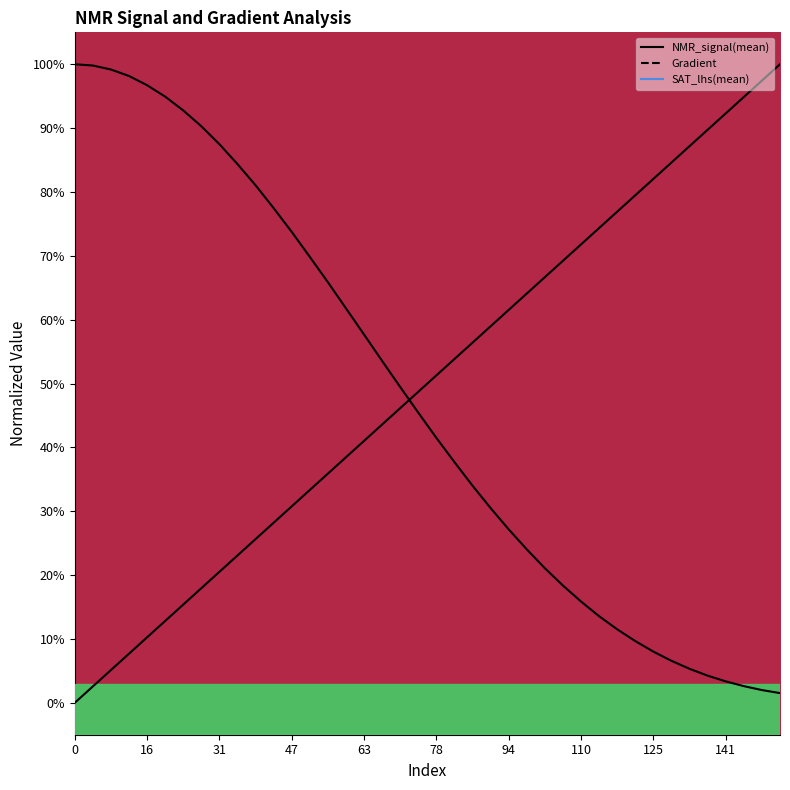

What is the sum of the NMR_signal(mean) values at 67 and 20?

1.5